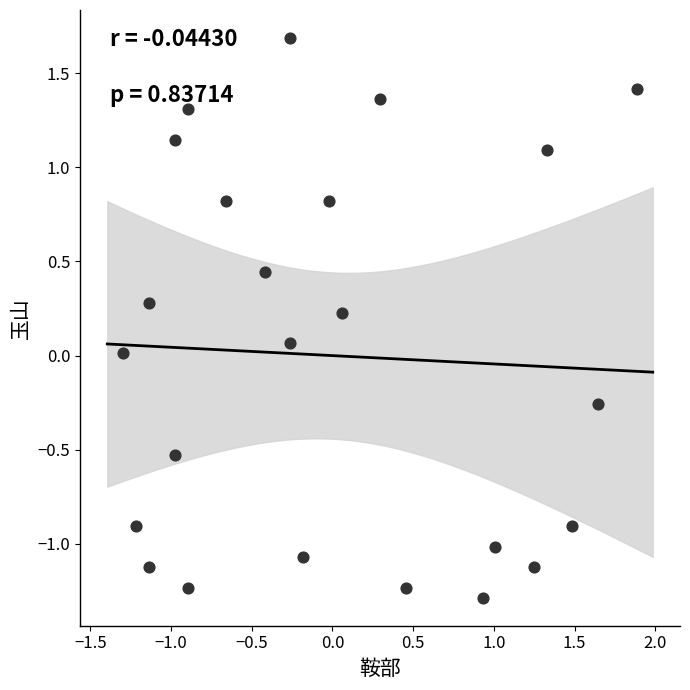

What is the range of Y values (max minus min)?

3.0